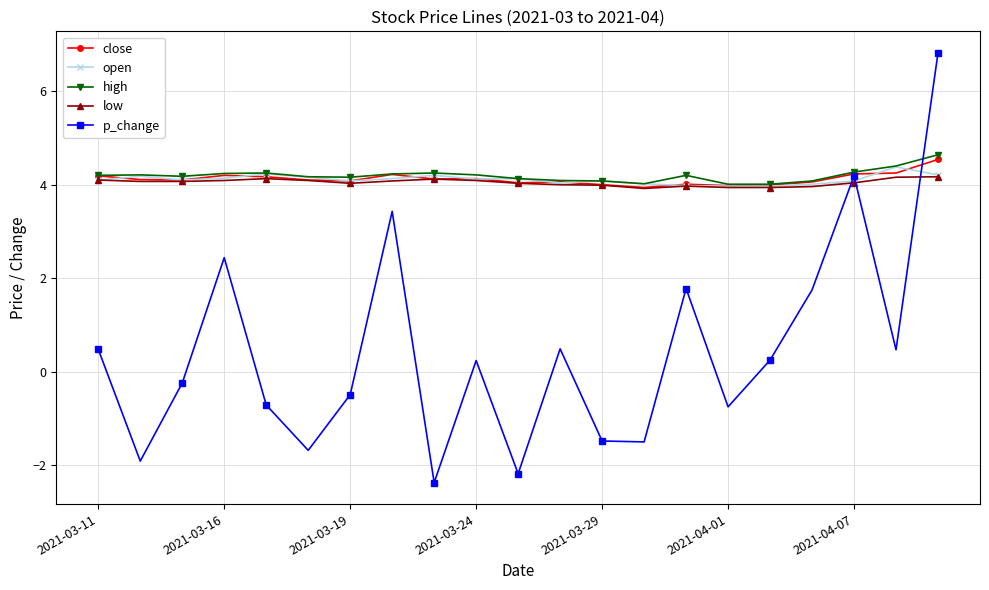

Which series has the largest range (max minus min)?

p_change